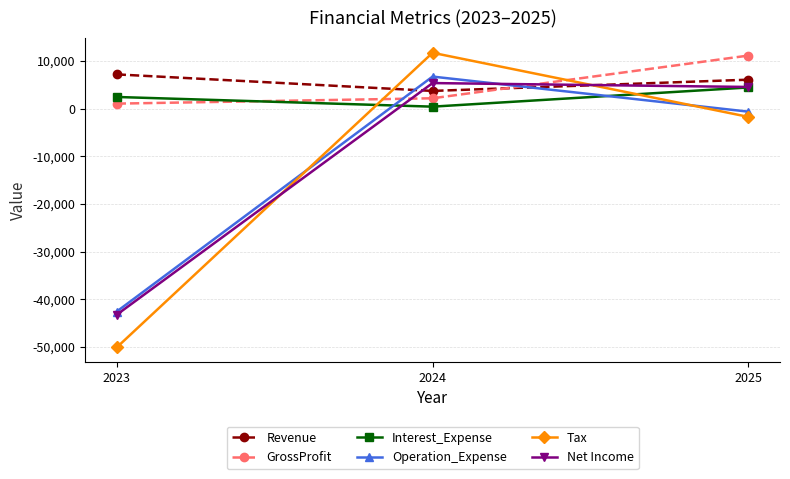

Which category has the lowest value across all series?

2023